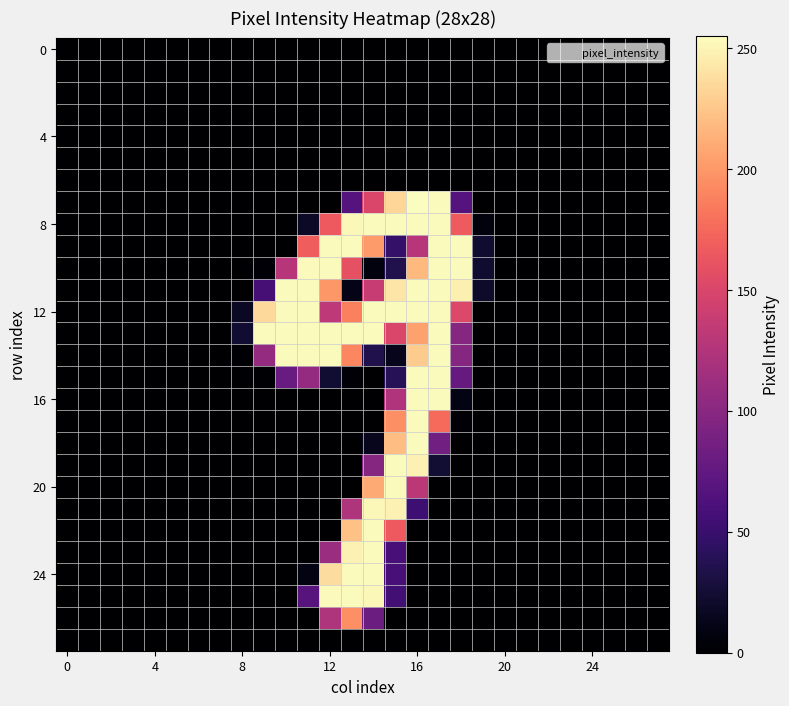

Reading left to right, extract all data points from this chart.

row_0: 0	0	0	0	0	0	0	0	0	0	0	0	0	0	0	0	0	0	0	0	0	0	0	0	0	0	0	0
row_1: 0	0	0	0	0	0	0	0	0	0	0	0	0	0	0	0	0	0	0	0	0	0	0	0	0	0	0	0
row_2: 0	0	0	0	0	0	0	0	0	0	0	0	0	0	0	0	0	0	0	0	0	0	0	0	0	0	0	0
row_3: 0	0	0	0	0	0	0	0	0	0	0	0	0	0	0	0	0	0	0	0	0	0	0	0	0	0	0	0
row_4: 0	0	0	0	0	0	0	0	0	0	0	0	0	0	0	0	0	0	0	0	0	0	0	0	0	0	0	0
row_5: 0	0	0	0	0	0	0	0	0	0	0	0	0	0	0	0	0	0	0	0	0	0	0	0	0	0	0	0
row_6: 0	0	0	0	0	0	0	0	0	0	0	0	0	0	0	0	0	0	0	0	0	0	0	0	0	0	0	0
row_7: 0	0	0	0	0	0	0	0	0	0	0	0	0	67	150	234	255	254	67	0	0	0	0	0	0	0	0	0
row_8: 0	0	0	0	0	0	0	0	0	0	0	18	166	252	254	254	254	254	167	6	0	0	0	0	0	0	0	0
row_9: 0	0	0	0	0	0	0	0	0	0	0	169	254	254	202	47	128	254	254	22	0	0	0	0	0	0	0	0
row_10: 0	0	0	0	0	0	0	0	0	2	128	253	254	159	7	35	218	254	254	22	0	0	0	0	0	0	0	0
row_11: 0	0	0	0	0	0	0	0	0	57	254	254	200	11	138	242	254	254	248	20	0	0	0	0	0	0	0	0
row_12: 0	0	0	0	0	0	0	0	17	236	254	254	132	188	254	254	254	254	152	0	0	0	0	0	0	0	0	0
row_13: 0	0	0	0	0	0	0	0	23	254	254	254	254	254	254	150	205	254	98	0	0	0	0	0	0	0	0	0
row_14: 0	0	0	0	0	0	0	0	1	107	254	254	254	191	35	13	228	254	98	0	0	0	0	0	0	0	0	0
row_15: 0	0	0	0	0	0	0	0	0	1	79	107	23	3	0	39	254	254	78	0	0	0	0	0	0	0	0	0
row_16: 0	0	0	0	0	0	0	0	0	0	0	0	0	0	0	124	254	254	9	0	0	0	0	0	0	0	0	0
row_17: 0	0	0	0	0	0	0	0	0	0	0	0	0	0	0	196	254	176	2	0	0	0	0	0	0	0	0	0
row_18: 0	0	0	0	0	0	0	0	0	0	0	0	0	0	14	221	254	85	0	0	0	0	0	0	0	0	0	0
row_19: 0	0	0	0	0	0	0	0	0	0	0	0	0	0	98	254	249	24	0	0	0	0	0	0	0	0	0	0
row_20: 0	0	0	0	0	0	0	0	0	0	0	0	0	0	210	254	131	0	0	0	0	0	0	0	0	0	0	0
row_21: 0	0	0	0	0	0	0	0	0	0	0	0	0	123	252	249	53	0	0	0	0	0	0	0	0	0	0	0
row_22: 0	0	0	0	0	0	0	0	0	0	0	0	0	223	254	166	0	0	0	0	0	0	0	0	0	0	0	0
row_23: 0	0	0	0	0	0	0	0	0	0	0	0	111	249	254	58	0	0	0	0	0	0	0	0	0	0	0	0
row_24: 0	0	0	0	0	0	0	0	0	0	0	8	238	254	254	58	0	0	0	0	0	0	0	0	0	0	0	0
row_25: 0	0	0	0	0	0	0	0	0	0	0	68	253	254	252	55	0	0	0	0	0	0	0	0	0	0	0	0
row_26: 0	0	0	0	0	0	0	0	0	0	0	0	123	196	82	0	0	0	0	0	0	0	0	0	0	0	0	0
row_27: 0	0	0	0	0	0	0	0	0	0	0	0	0	0	0	0	0	0	0	0	0	0	0	0	0	0	0	0